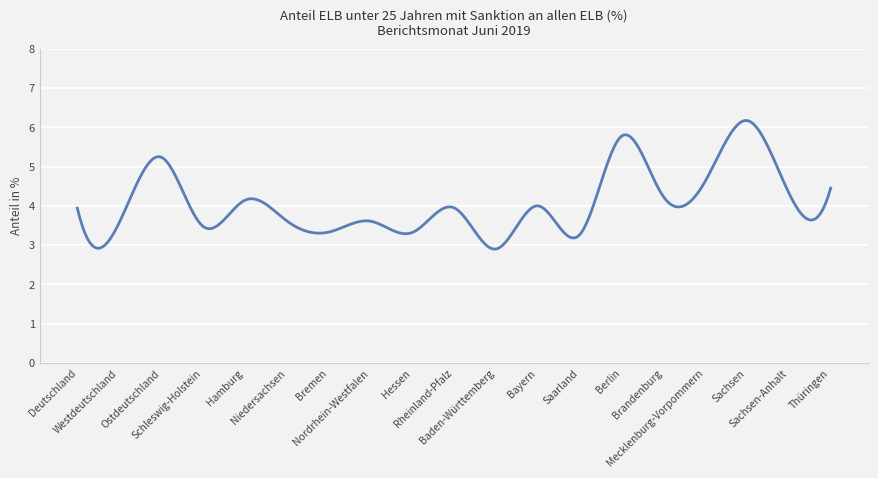

What is the minimum value shown in the chart?

2.9